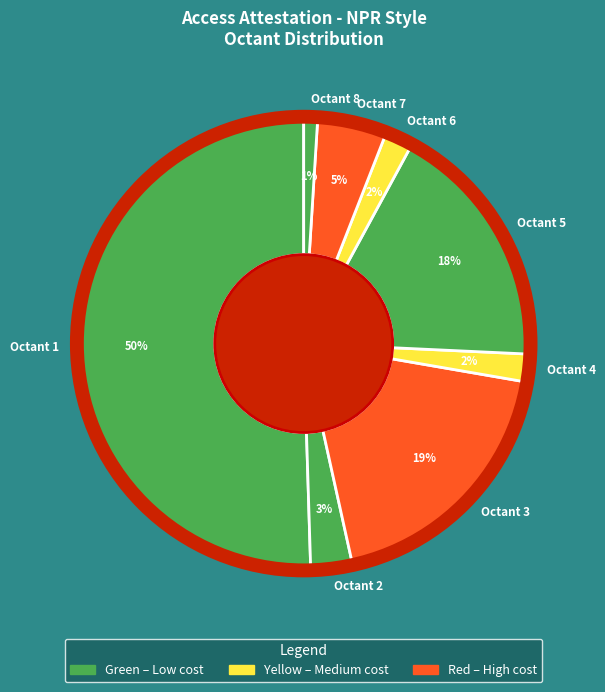

How many segments does this pie chart have?

8